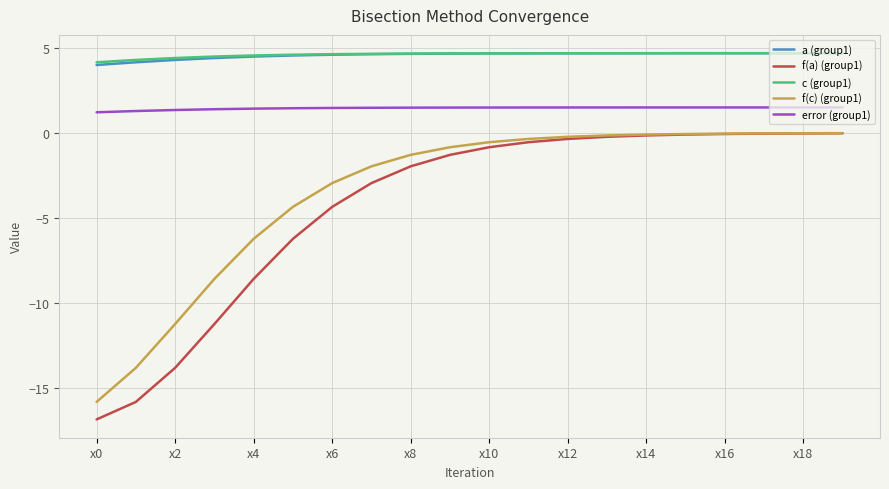

True or false: error (group1) and a (group1) intersect in this chart.

False